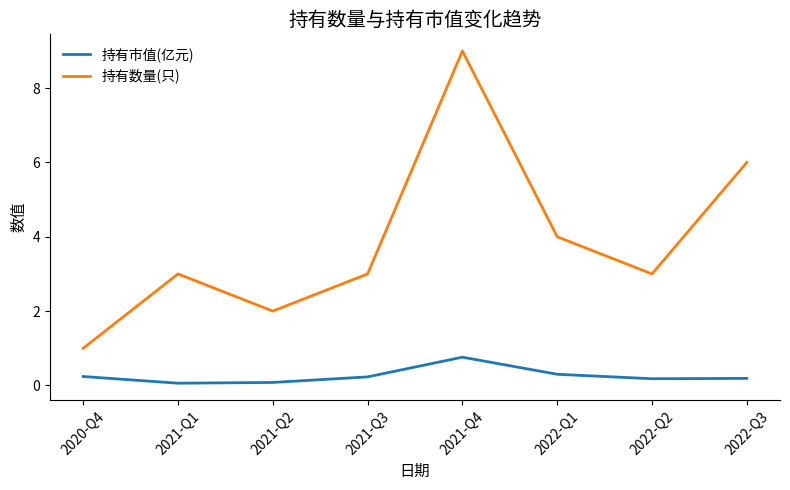

Rank the series by their maximum value, from highest to lowest.

持有数量(只), 持有市值(亿元)